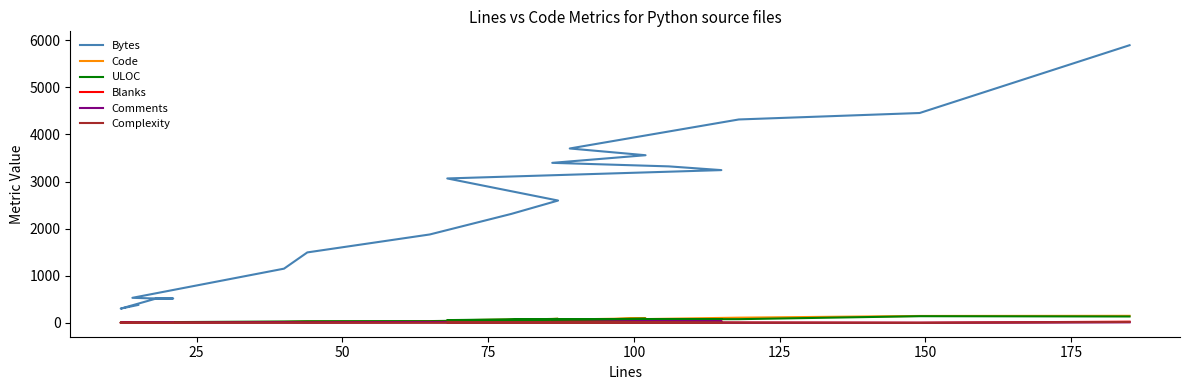

What is the difference between the maximum and minimum values in the Blanks series?

34